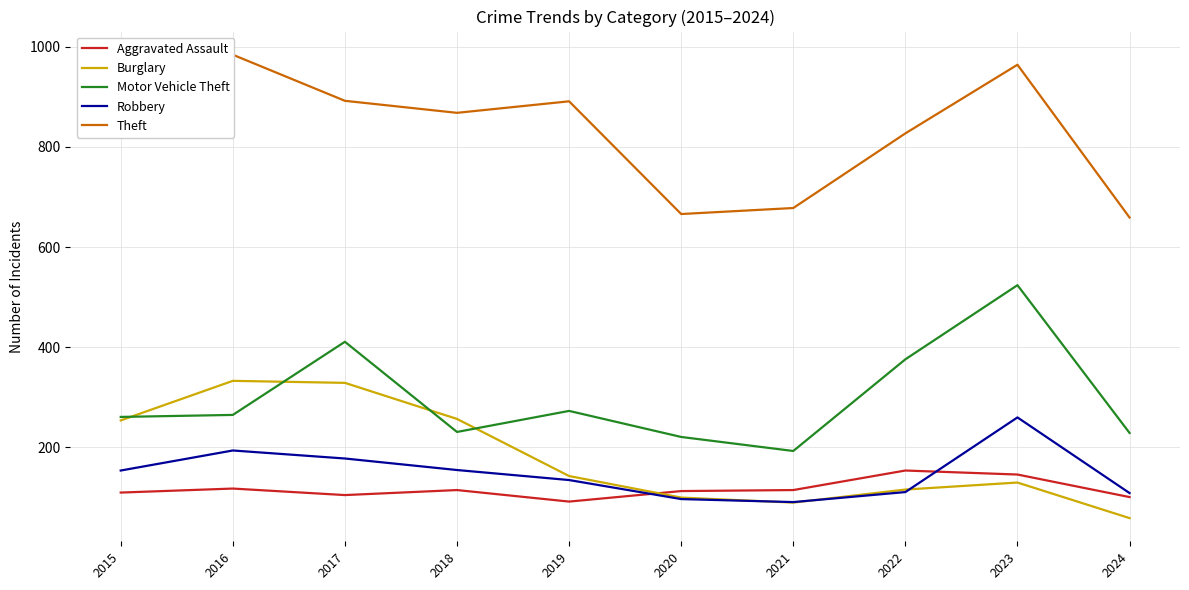

Which series has the largest total across all categories?

Theft